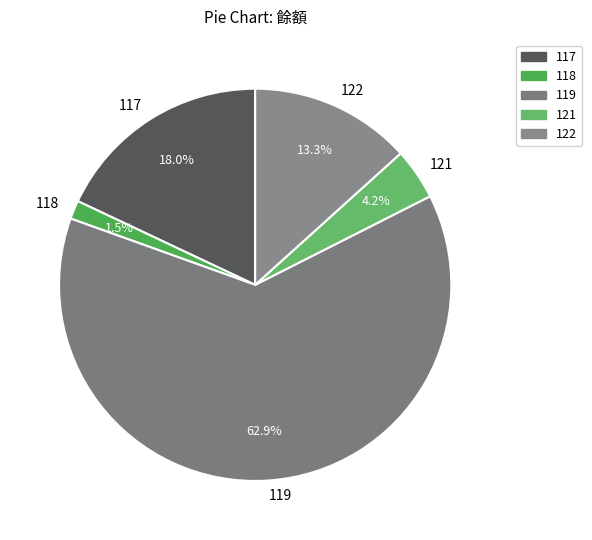

True or false: 119 accounts for 57% of the total.

False